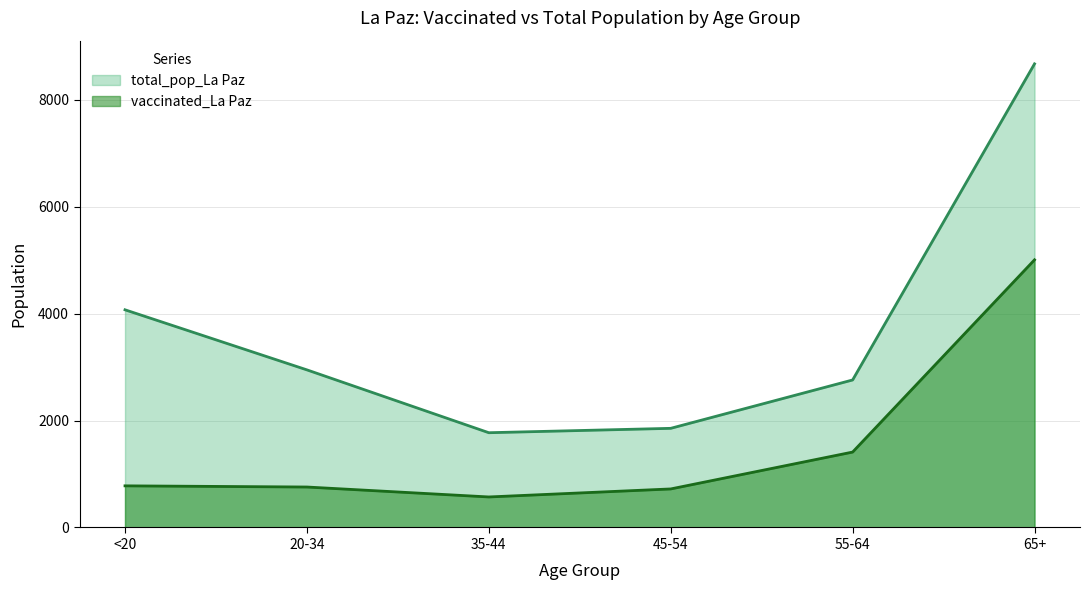

What is the spread (max minus min) of values at 65+?

3667